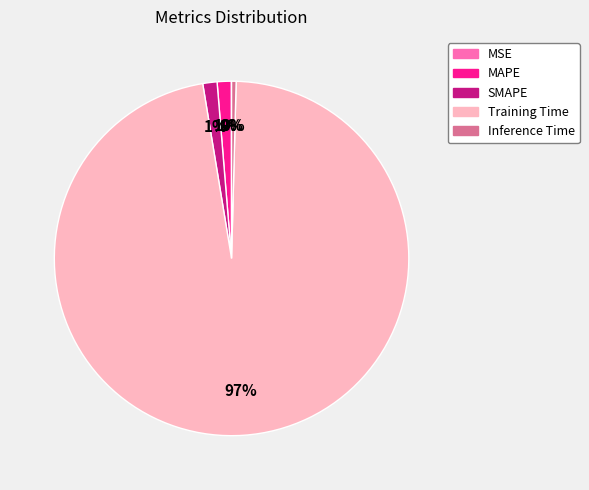

What is the largest slice in the pie chart?

Training Time